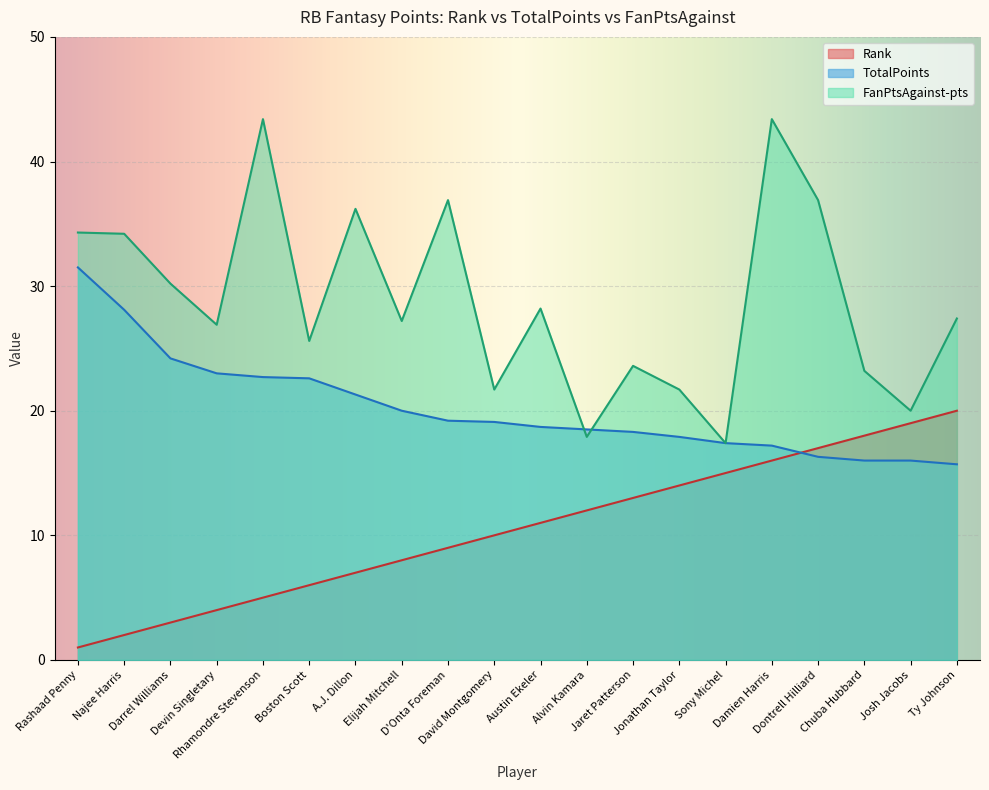

Rank the series by their average value, from lowest to highest.

Rank, TotalPoints, FanPtsAgainst-pts